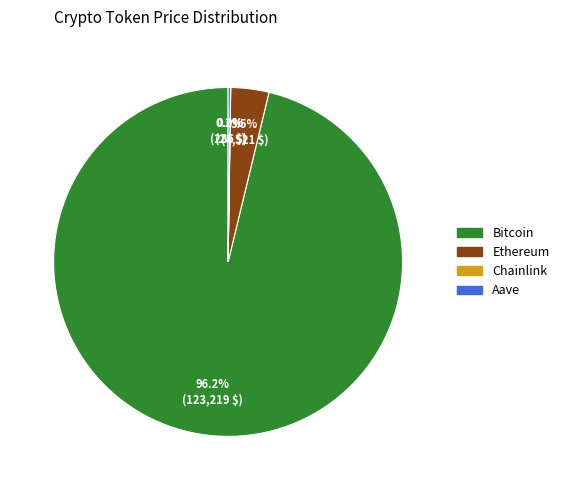

What is the majority slice?

Bitcoin